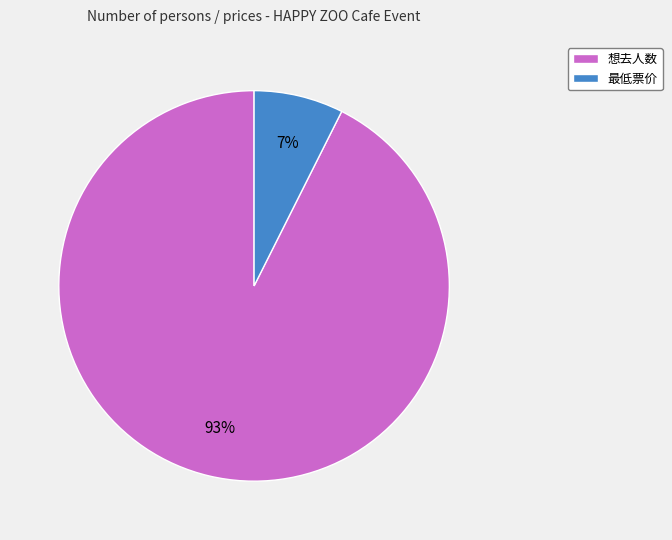

Count the number of slices in the pie.

2